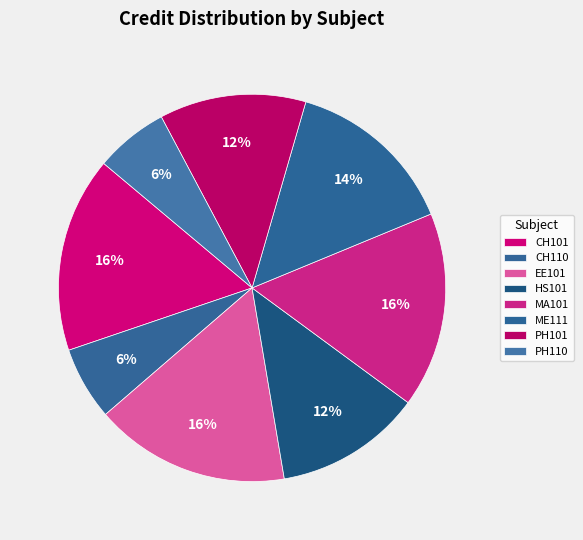

To the nearest percent, what is the average slice percentage?

12%